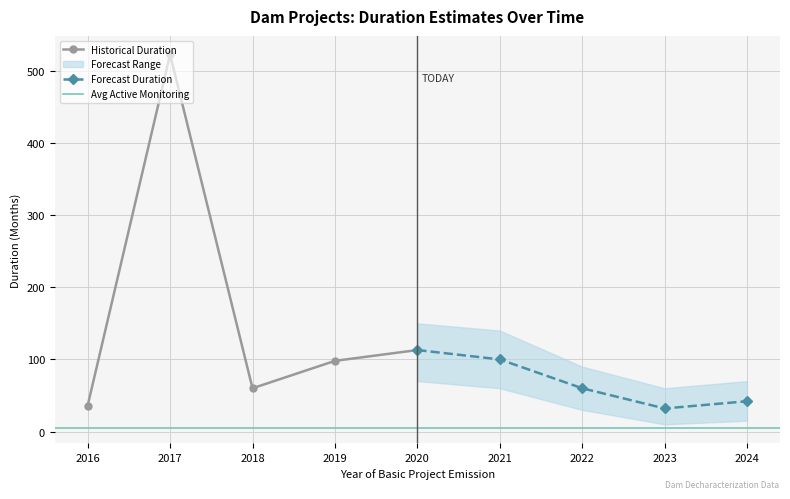

True or false: DuracaoEstimadaEmMeses has more than 0 points higher than both neighbors.

True